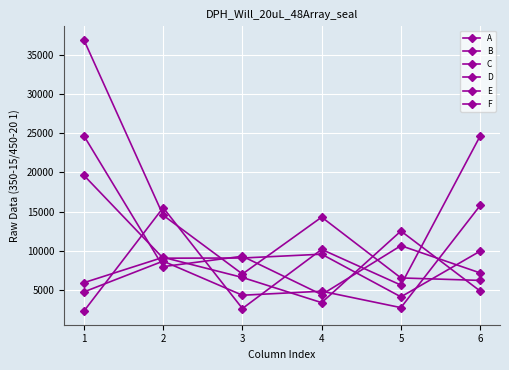

What is the value of the B point at the 4th from the left?

9578